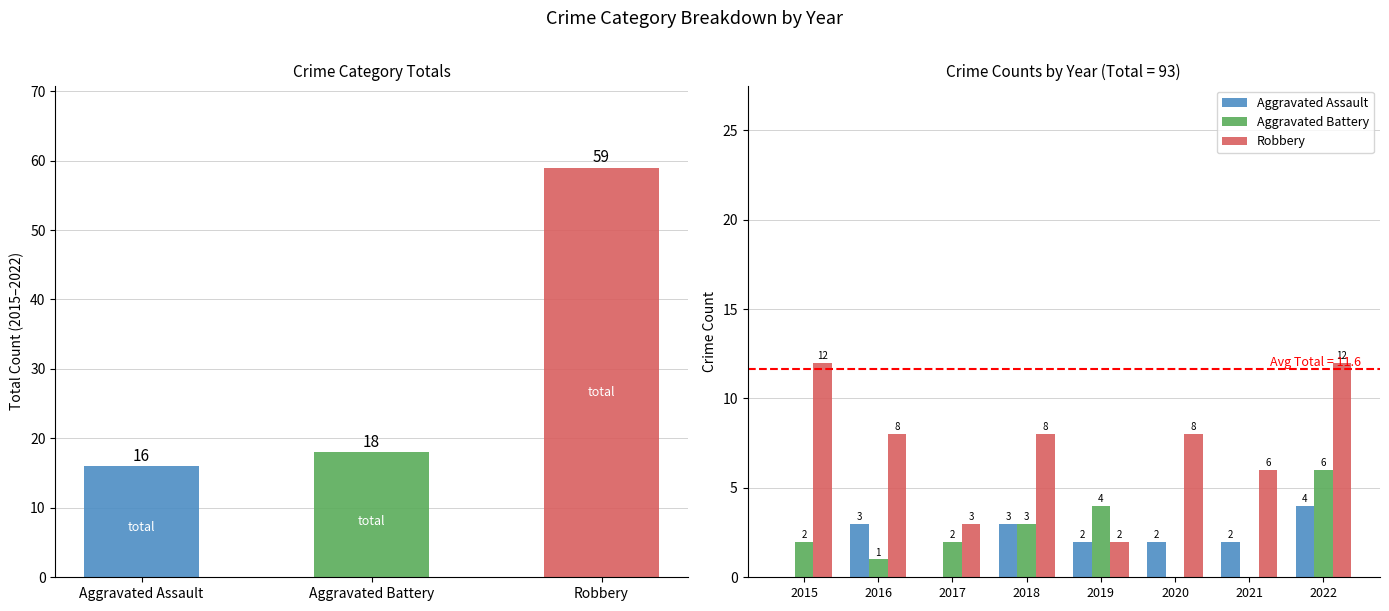

How many data points in Aggravated Assault are less than 2?

2